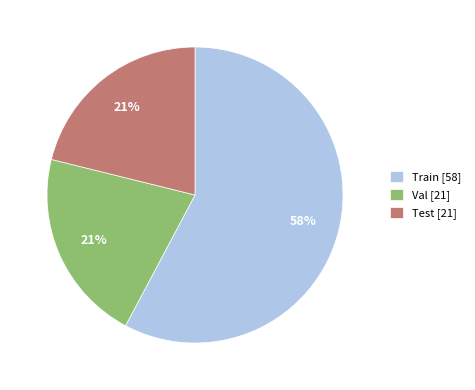

How many segments does this pie chart have?

3